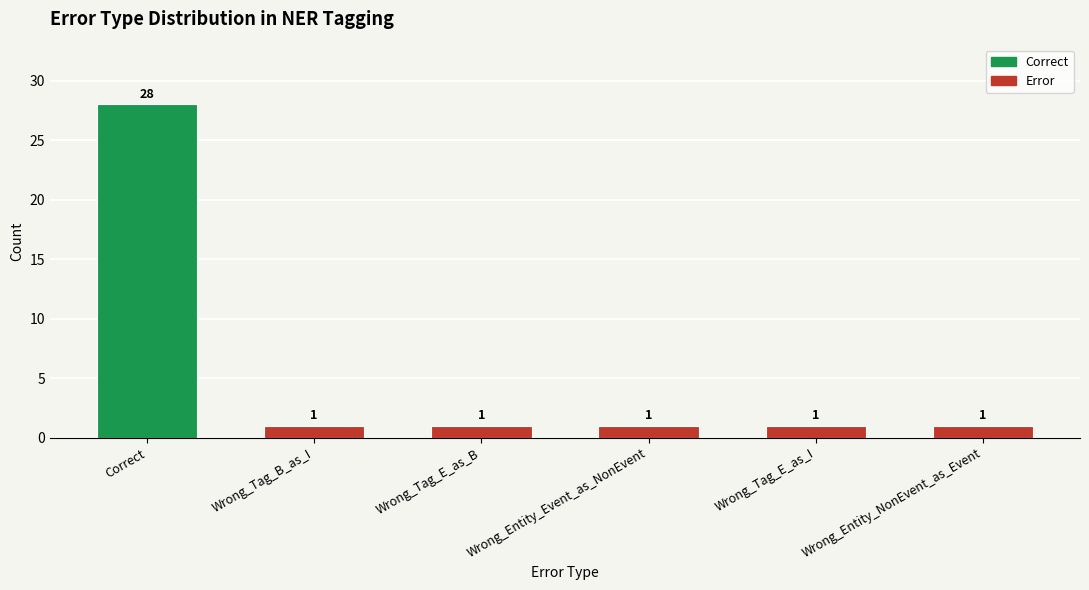

Reading left to right, what are all the values shown in this chart?

28	1	1	1	1	1